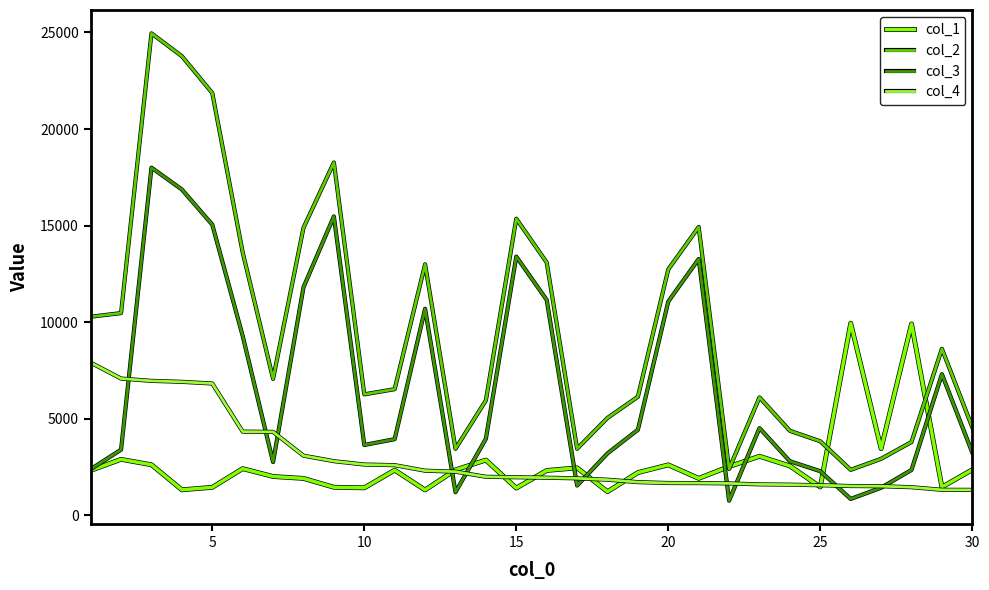

True or false: col_4 and col_2 cross at least once.

False